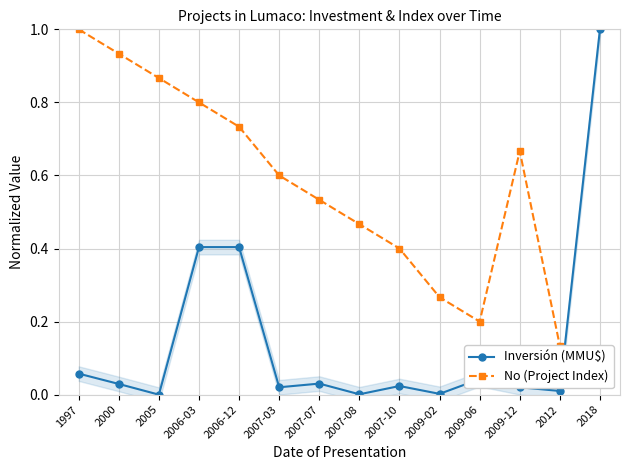

How many series are shown in this chart?

2